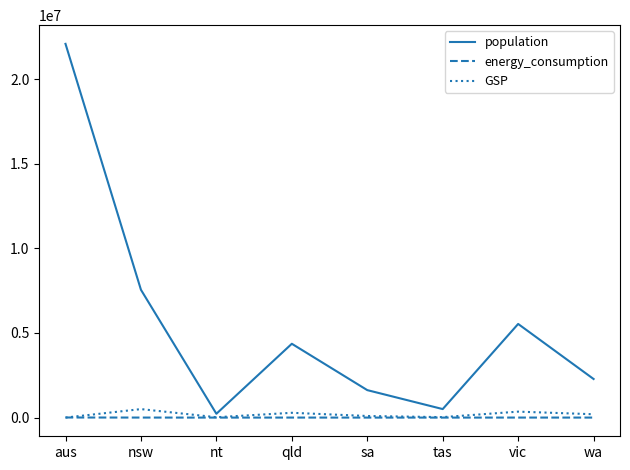

What are all the series names shown in the legend?

population, energy_consumption, GSP